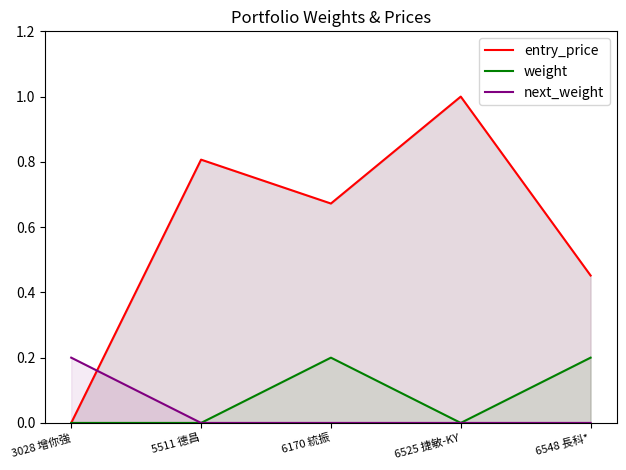

Reading right to left, what are all the values shown in this chart?

entry_price: 0.5	1.0	0.7	0.8	0.0
weight: 0.2	0.0	0.2	0.0	0.0
next_weight: 0.0	0.0	0.0	0.0	0.2